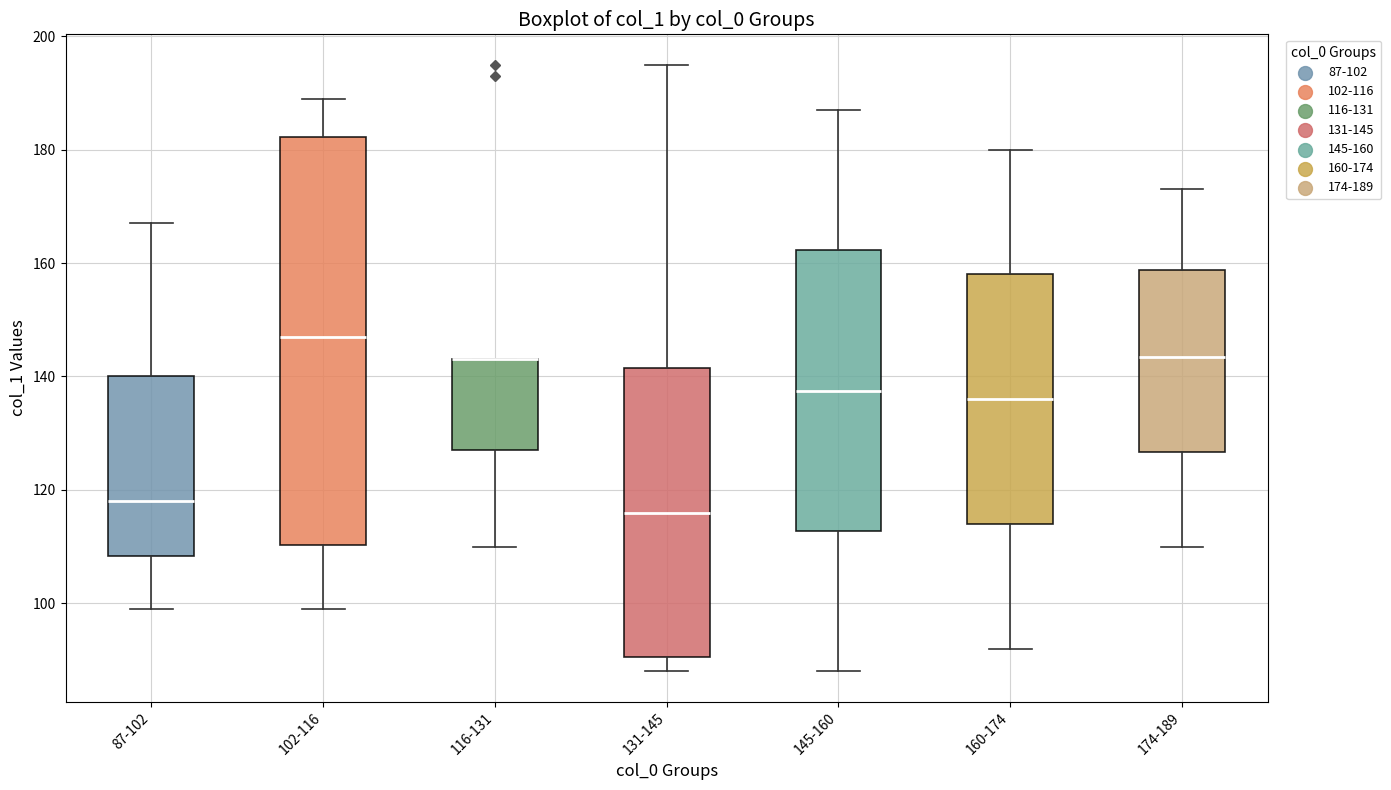

Where does the upper whisker of the box for 102-116 end on the y-axis? The values are not printed on the chart, so give them approximately, as read against the axis.

190